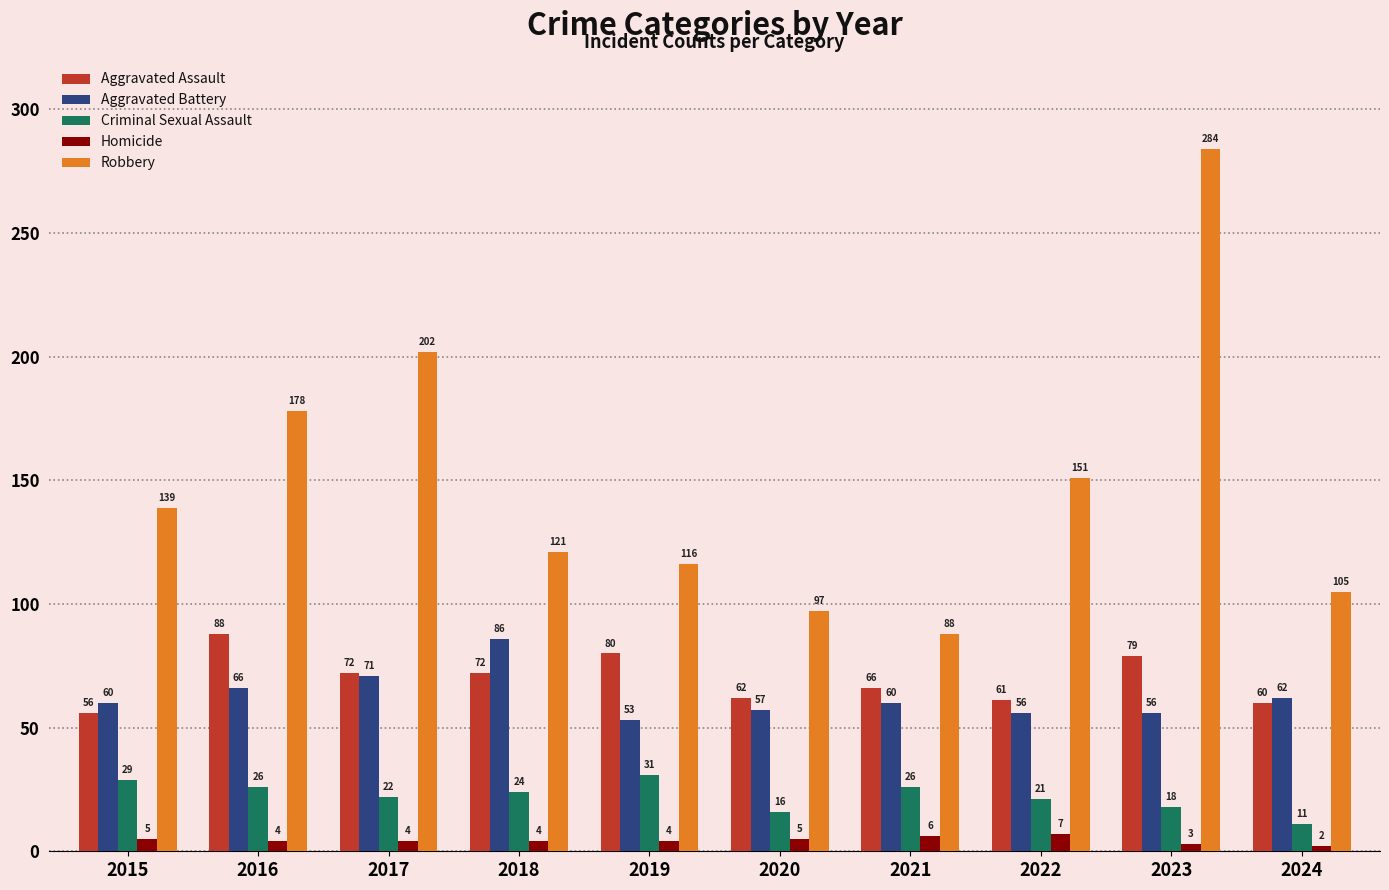

Reading left to right, list all the values displayed in this chart.

Aggravated Assault: 56	88	72	72	80	62	66	61	79	60
Aggravated Battery: 60	66	71	86	53	57	60	56	56	62
Criminal Sexual Assault: 29	26	22	24	31	16	26	21	18	11
Homicide: 5	4	4	4	4	5	6	7	3	2
Robbery: 139	178	202	121	116	97	88	151	284	105